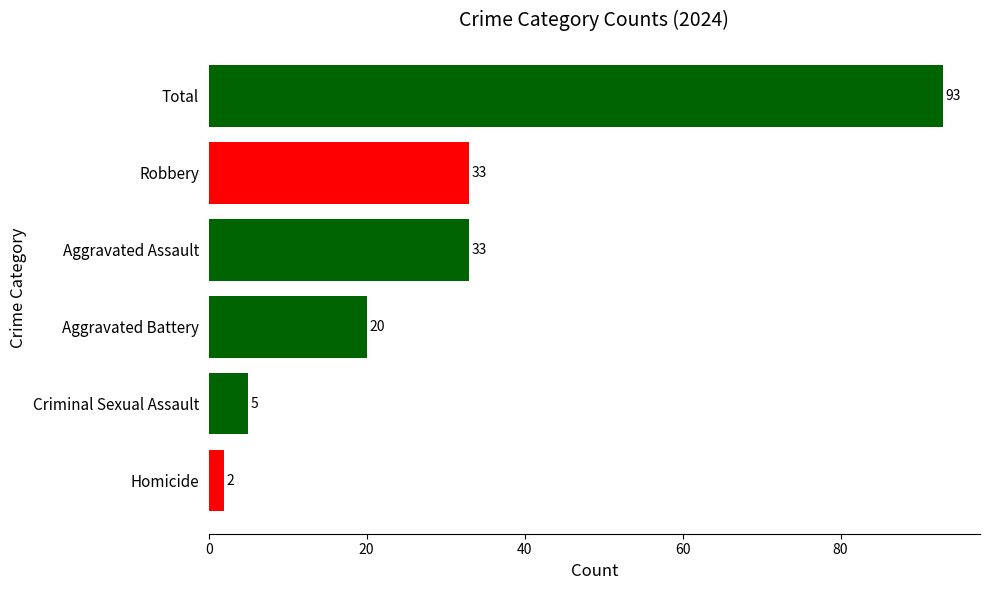

What is the minimum value shown in the chart?

2